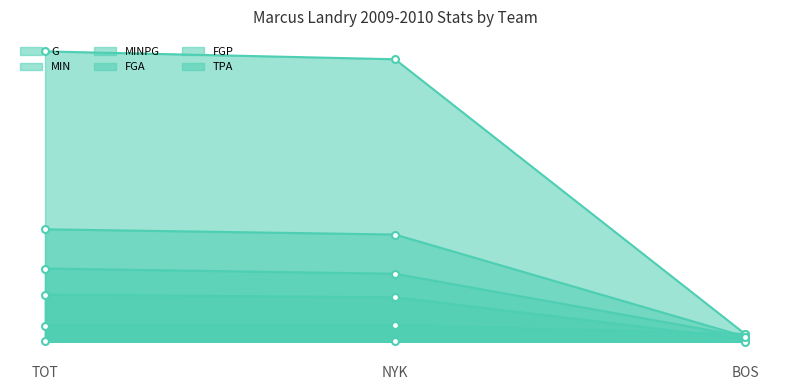

Is it true that TPA equals 11.9 at TOT?

False